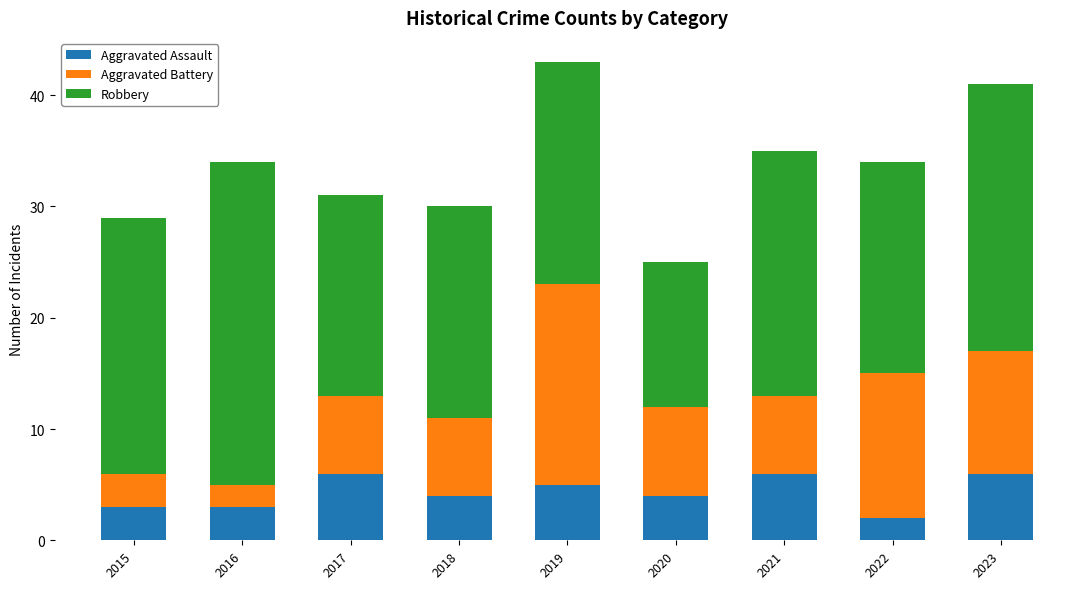

Does the chart contain any negative values?

No